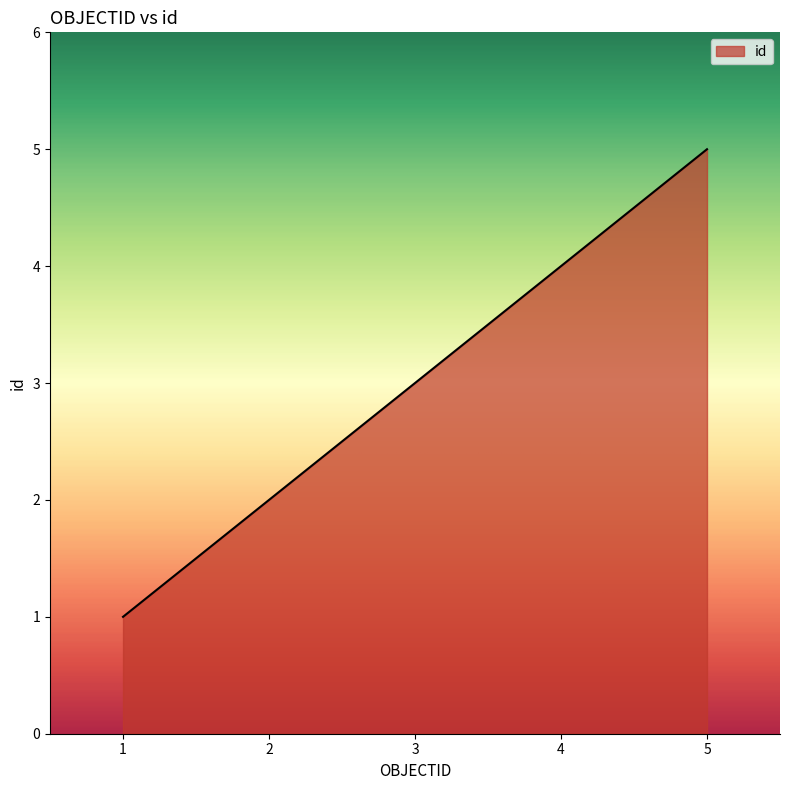

Count the number of data series in this chart.

1